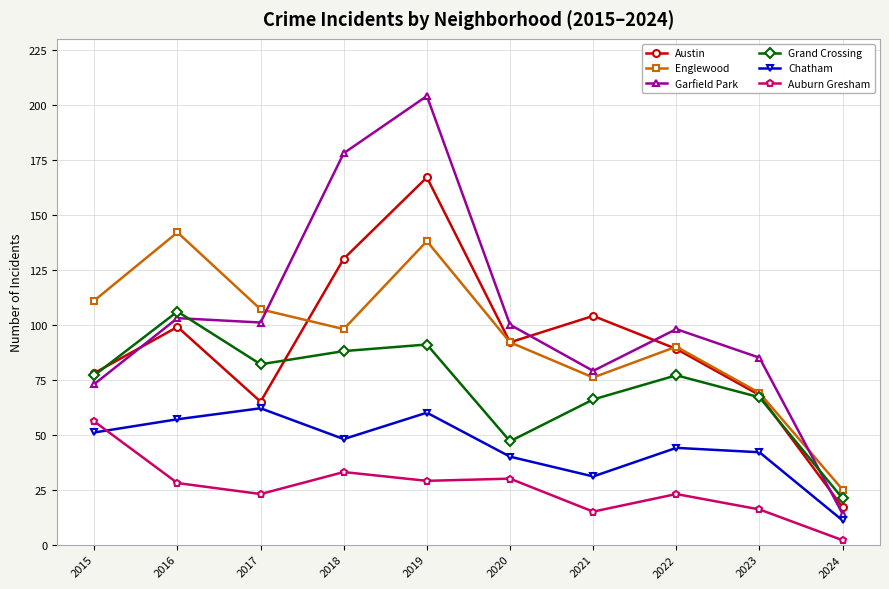

At which category is the sum across all series the highest?

2019